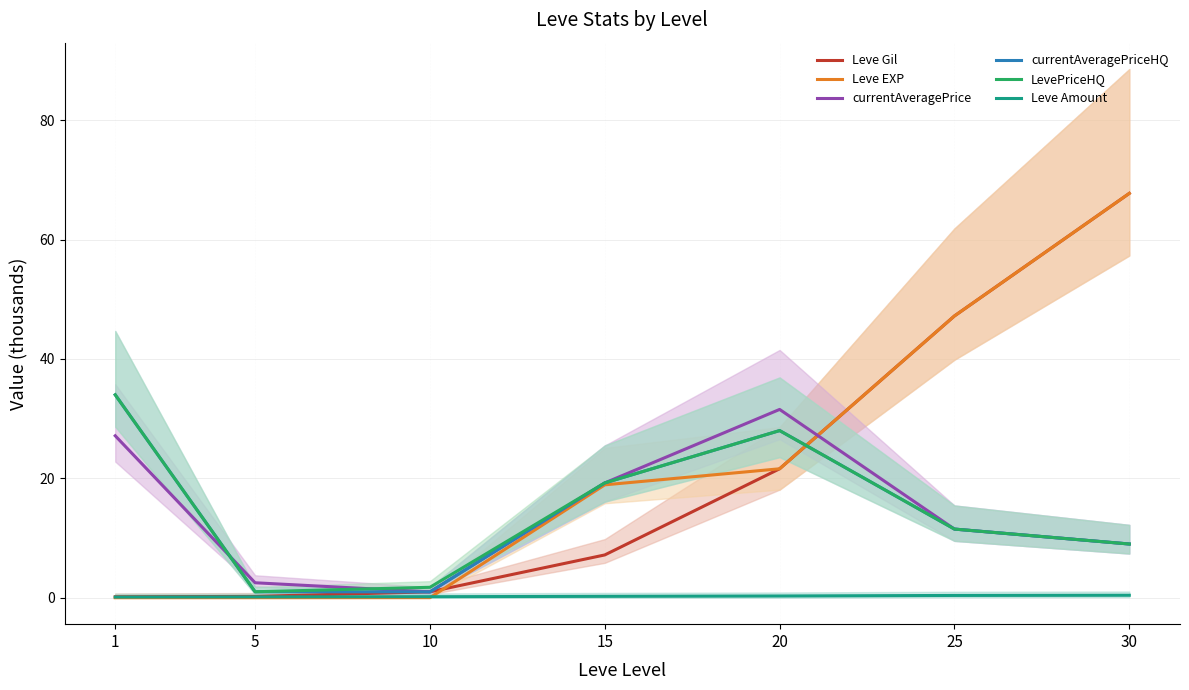

The value of currentAveragePriceHQ at 20 is 28.0. True or false?

True